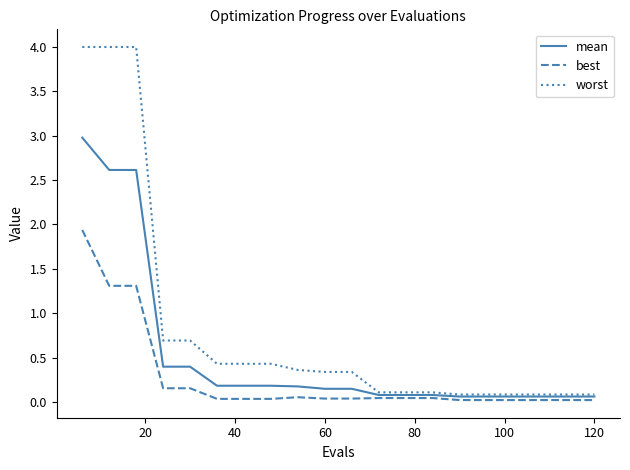

Rank the series by their average value, from lowest to highest.

best, mean, worst